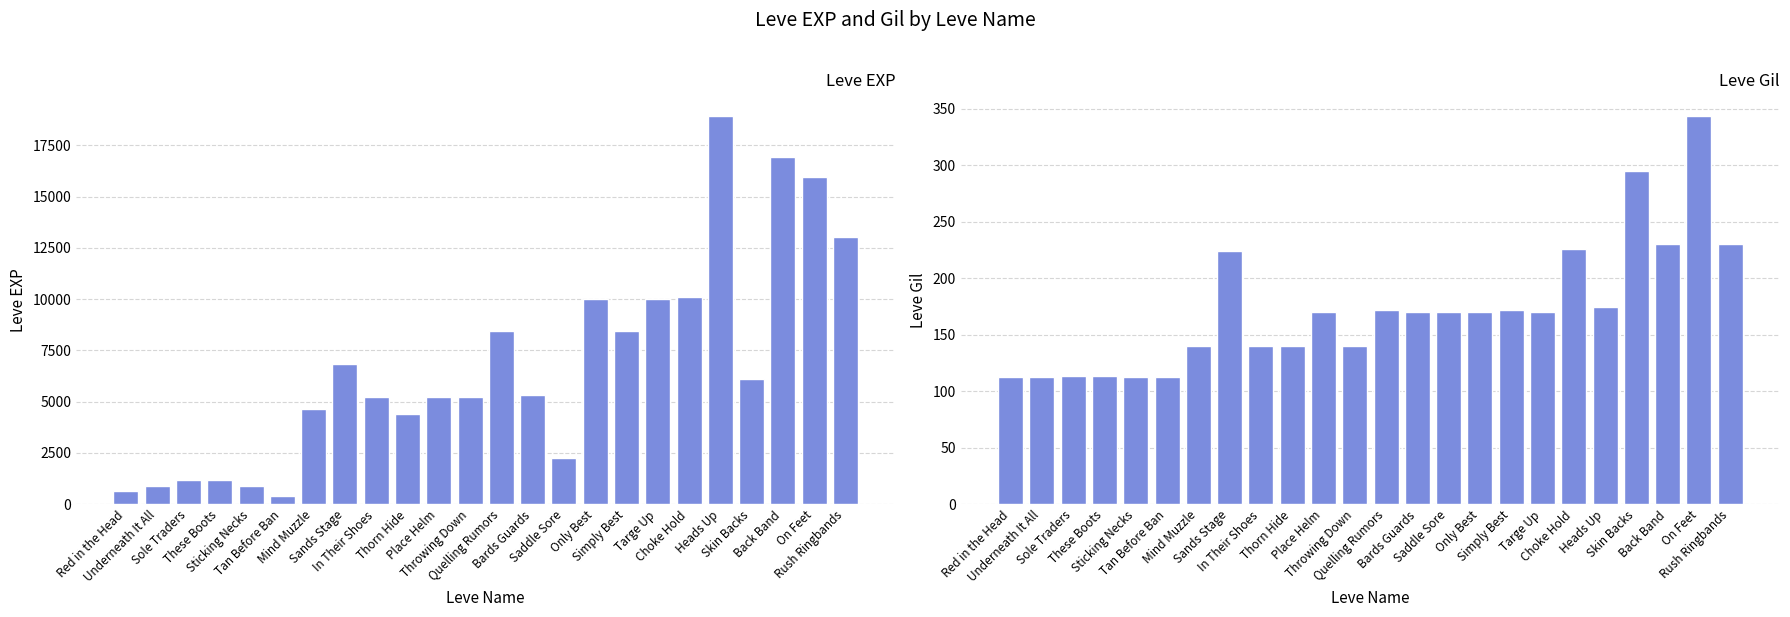

Reading right to left, list all the values displayed in this chart.

Leve EXP: 13040	15980	16920	6110	18910	10100	9990	8430	9990	2230	5330	8430	5220	5220	4410	5220	6840	4660	370	900	1160	1160	900	630
Leve Gil: 230	343	230	295	174	226	170	172	170	170	170	172	140	170	140	140	224	140	112	112	113	113	112	112